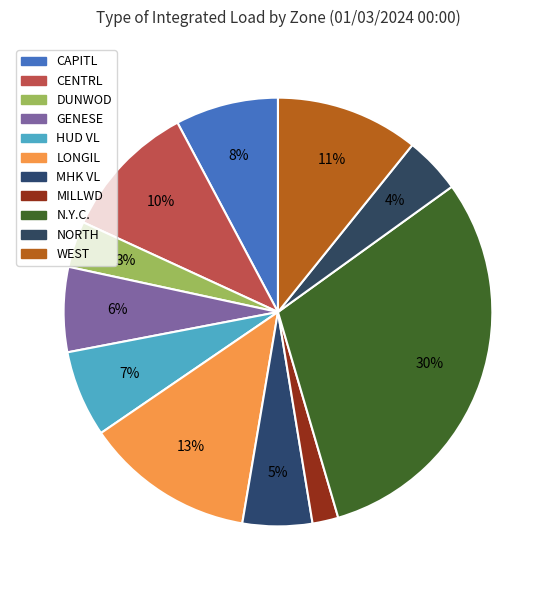

The HUD VL slice represents 21% of the pie. True or false?

False